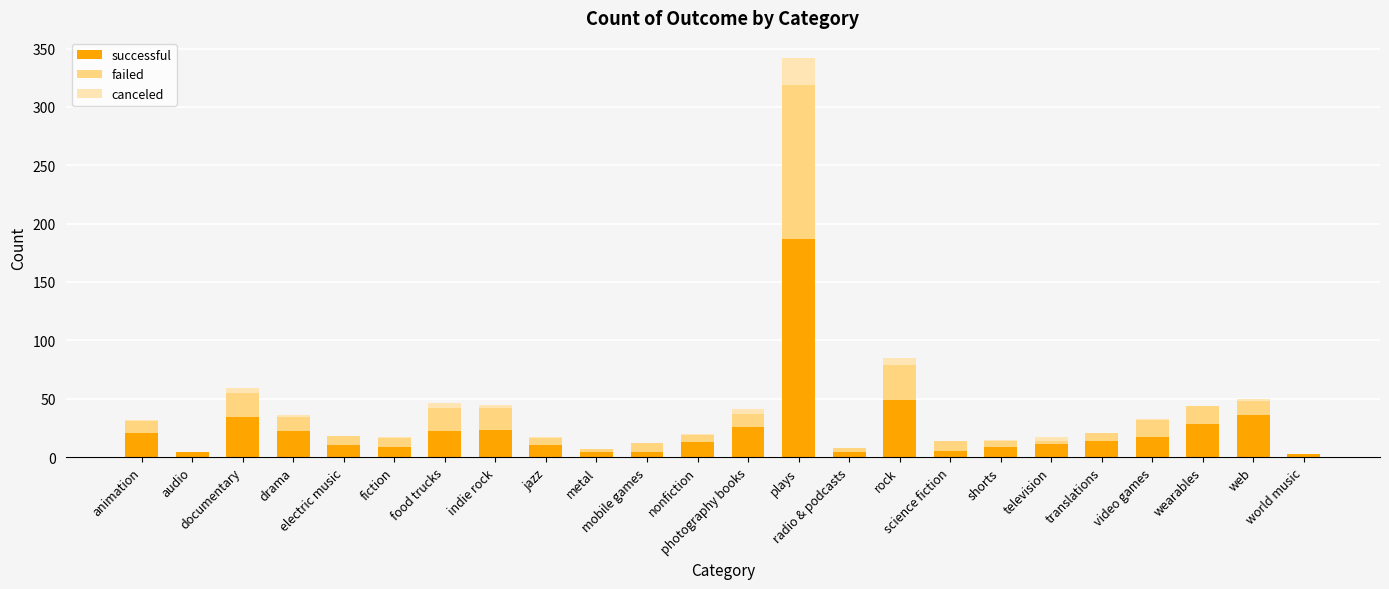

At radio & podcasts, list the series in order from smallest to largest.

canceled, successful, failed